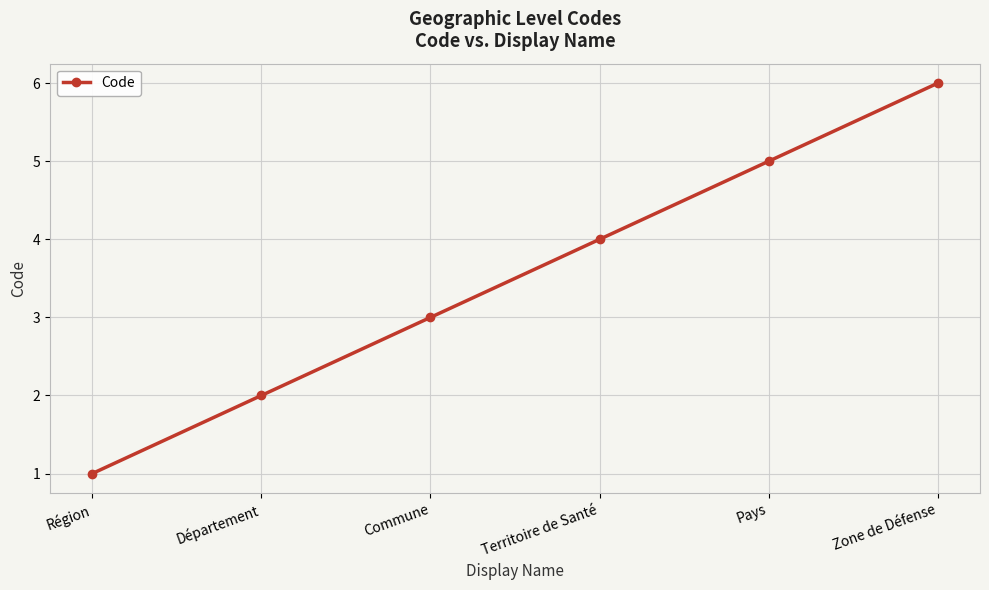

What position from the left is Région?

1